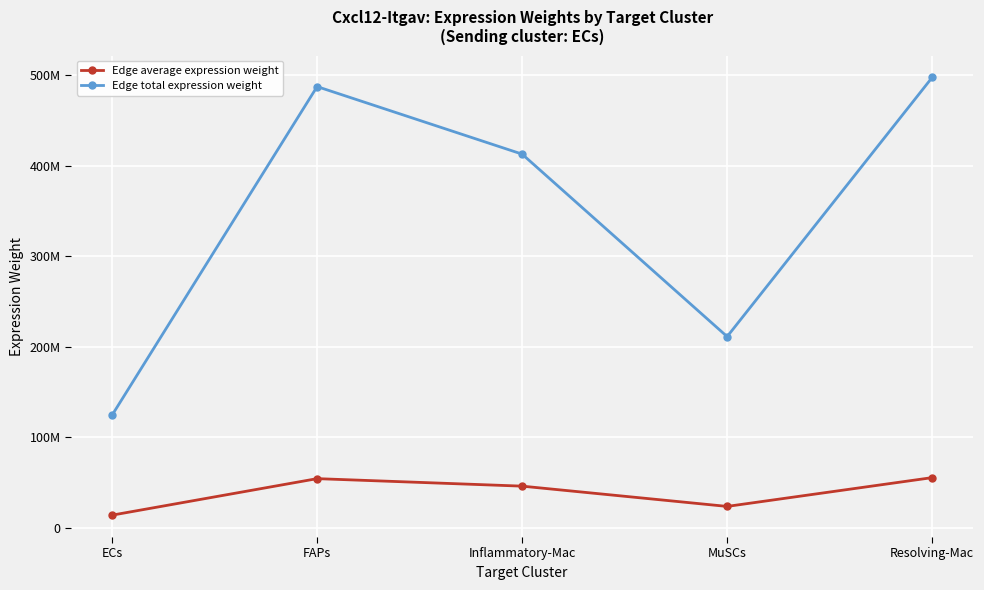

Reading left to right, list all the values displayed in this chart.

Edge average expression weight: ECs=13822407.4	FAPs=54177014.5	Inflammatory-Mac=45881445.9	MuSCs=23469319.1	Resolving-Mac=55300988.6
Edge total expression weight: ECs=124401666.4	FAPs=487593130.8	Inflammatory-Mac=412933013.1	MuSCs=211223872.3	Resolving-Mac=497708897.2